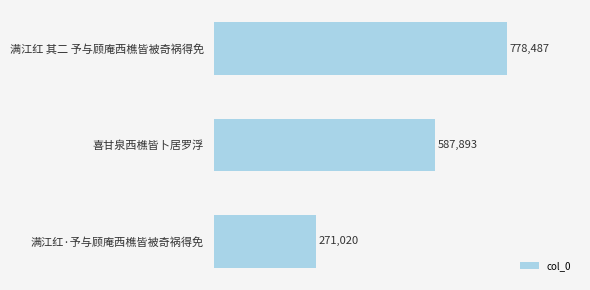

What position from the top is 满江红·予与顾庵西樵皆被奇祸得免?

3